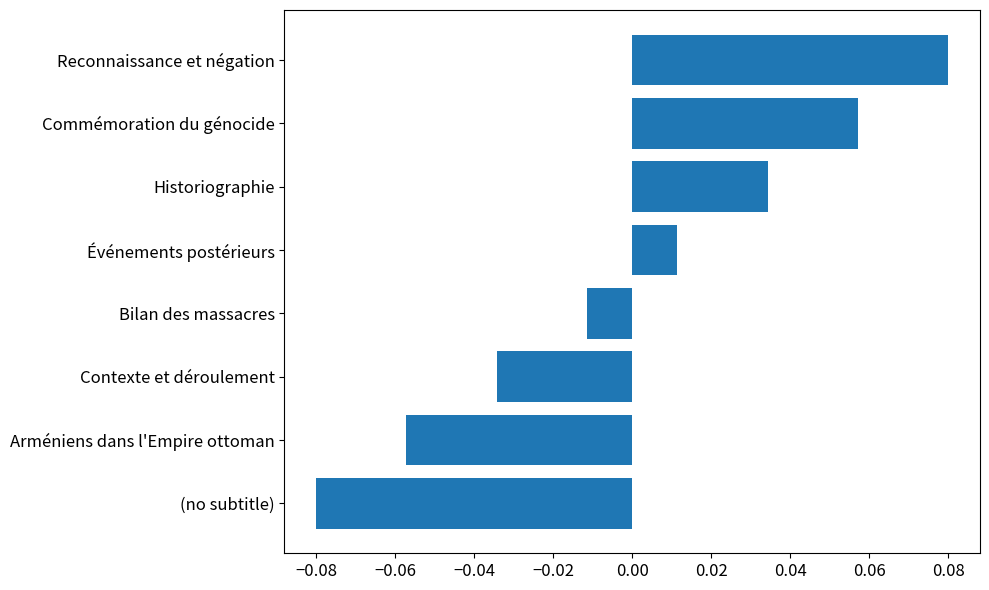

True or false: the data shows -0.0 at (no subtitle).

False